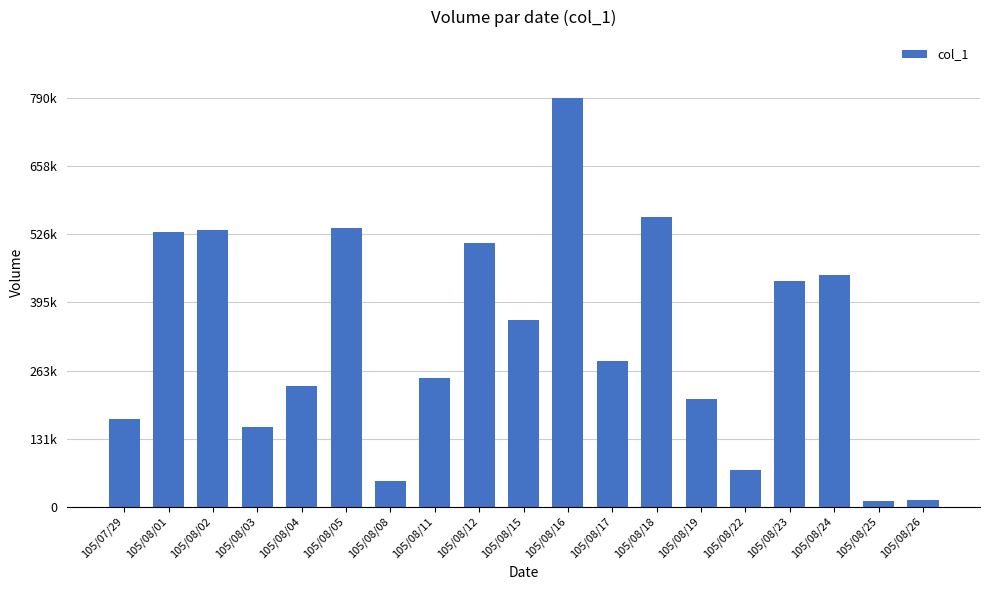

Reading left to right, list all the values displayed in this chart.

105/07/29=169000	105/08/01=532000	105/08/02=536000	105/08/03=154000	105/08/04=234000	105/08/05=539000	105/08/08=50000	105/08/11=248000	105/08/12=511000	105/08/15=362000	105/08/16=790000	105/08/17=282000	105/08/18=560000	105/08/19=208000	105/08/22=70000	105/08/23=436000	105/08/24=449000	105/08/25=10000	105/08/26=12000